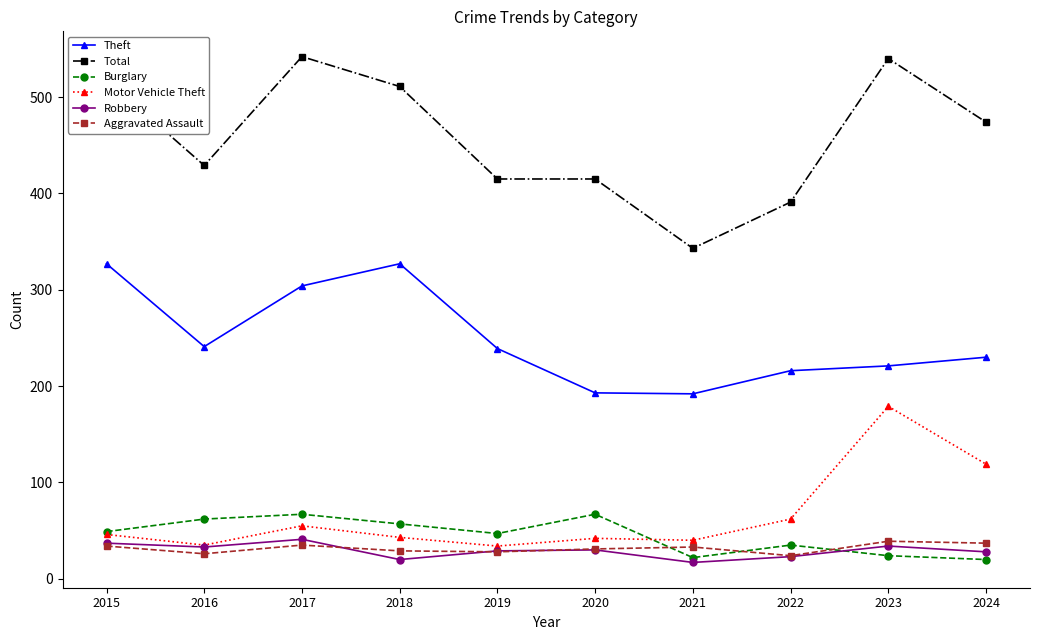

What is the maximum value for Robbery?

41